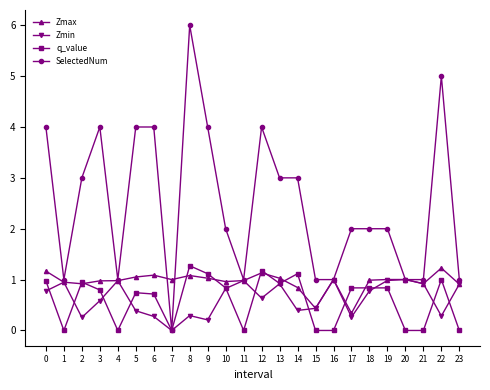

Which series ends up on top after the final intersection of SelectedNum and Zmin?

SelectedNum